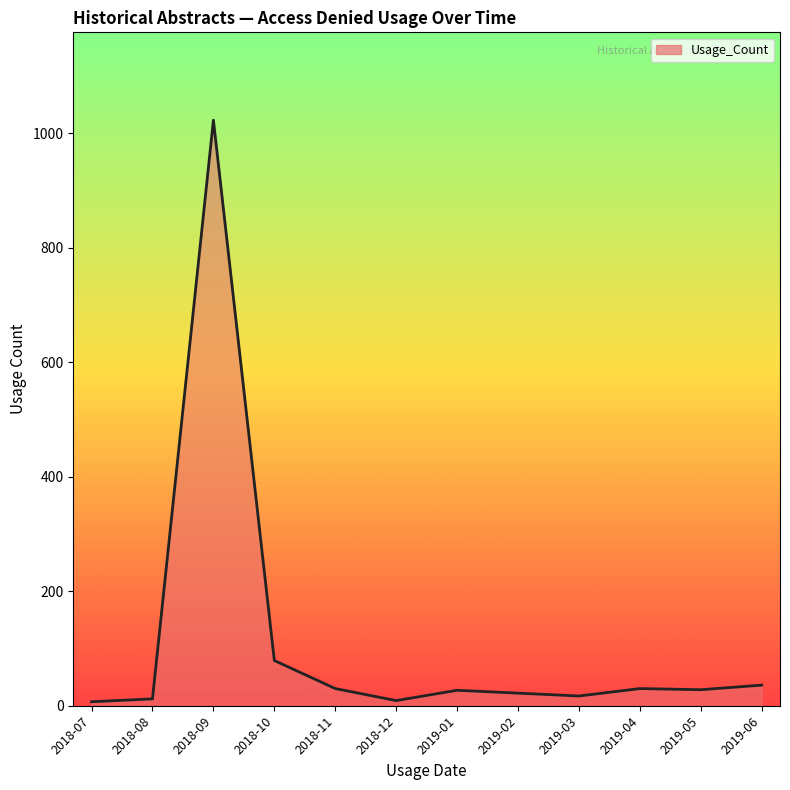

Is it true that the value at 2018-09 is 1023?

True